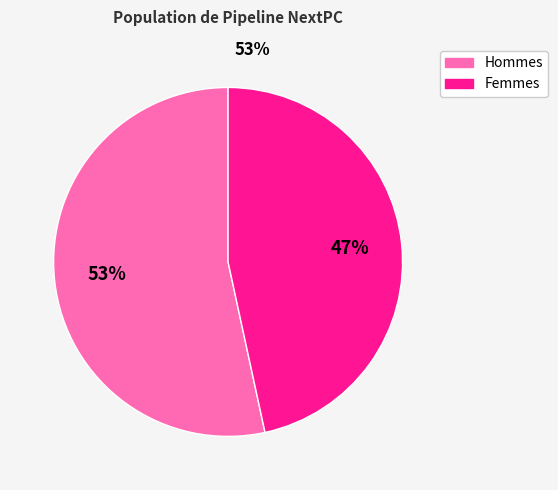

To the nearest percent, what is the average slice percentage?

50%